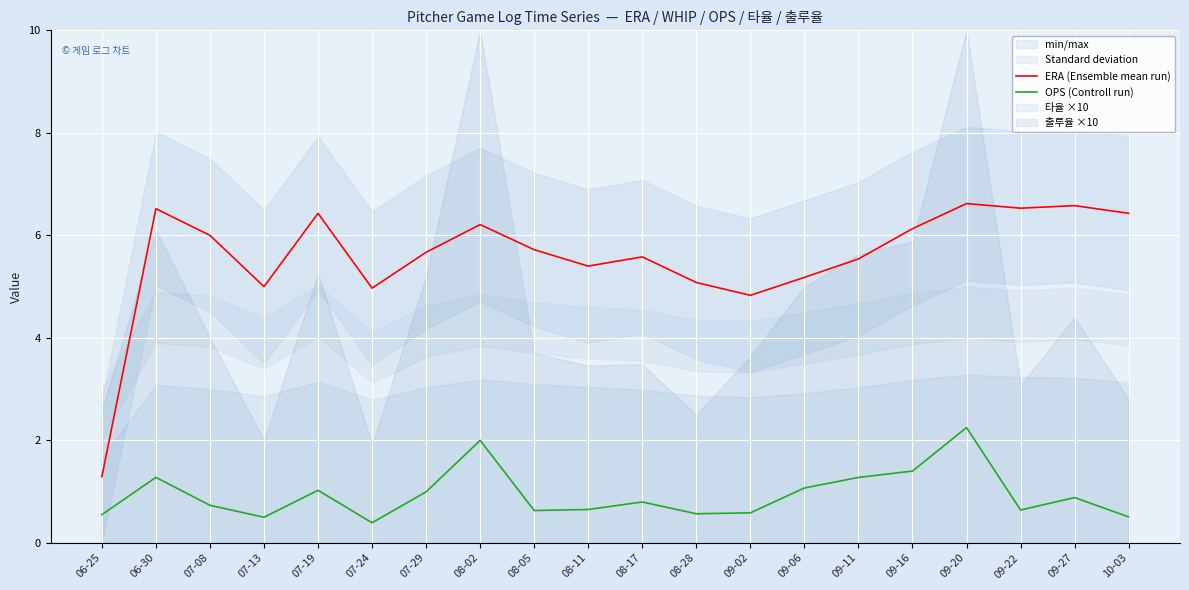

True or false: OPS (Controll run) and ERA (Ensemble mean run) cross at least once.

False